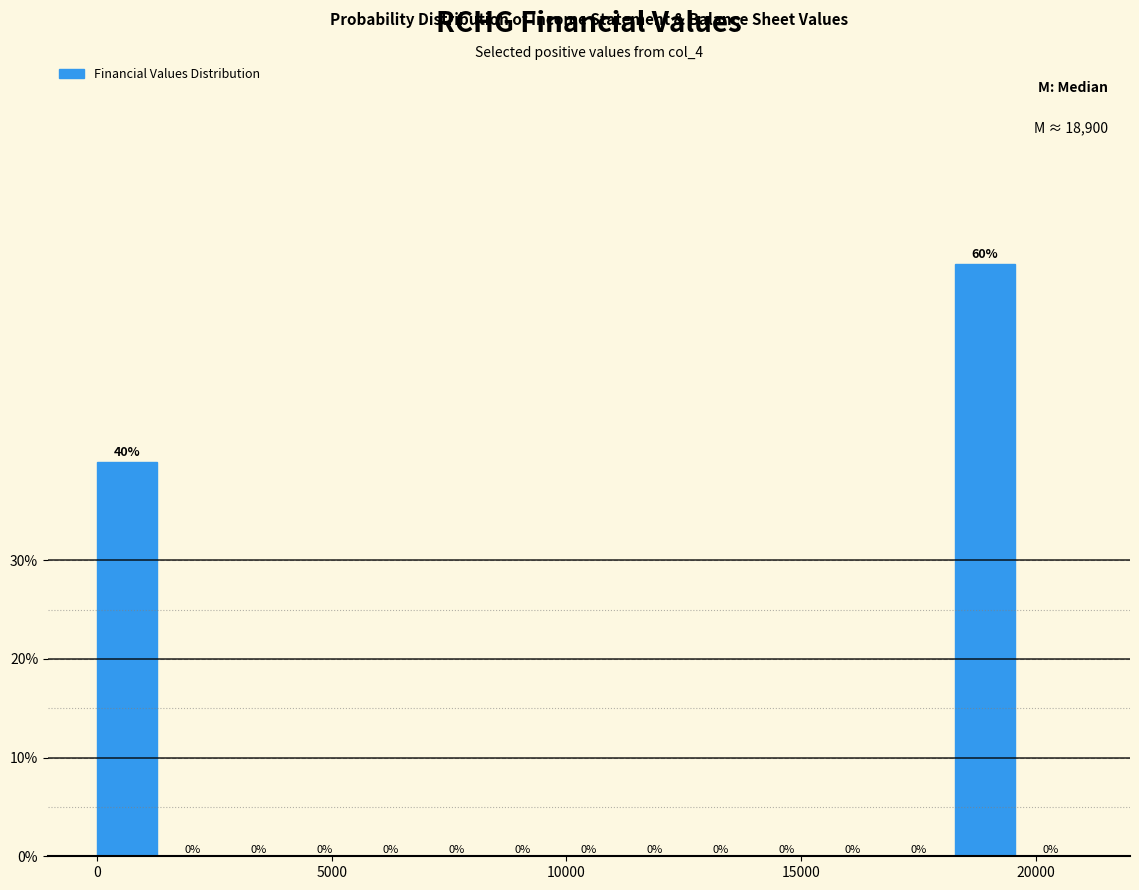

Around what value on the x-axis is the tallest bar? Give the approximate position of its centre, as read against the axis.

19000